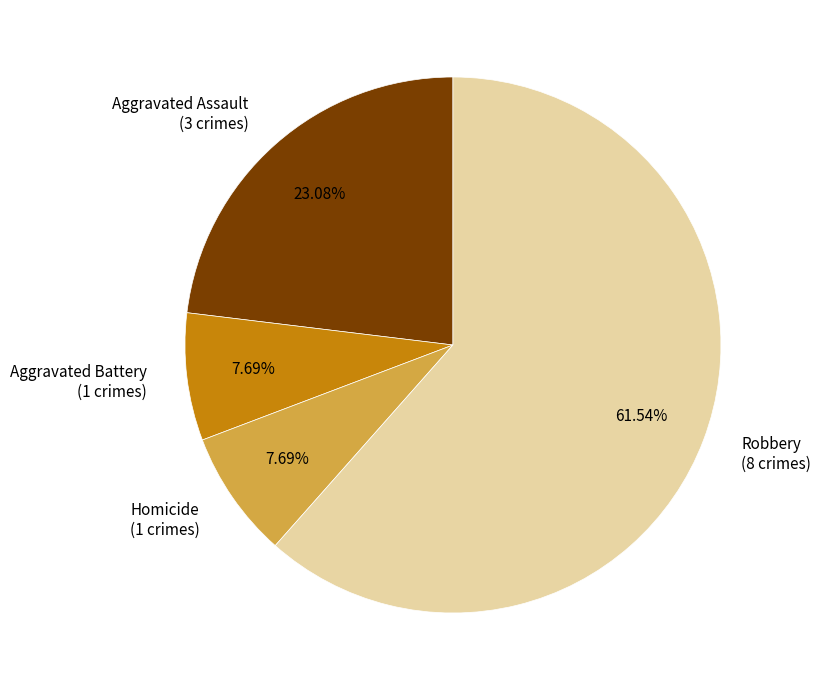

How many slices are in this pie chart?

4